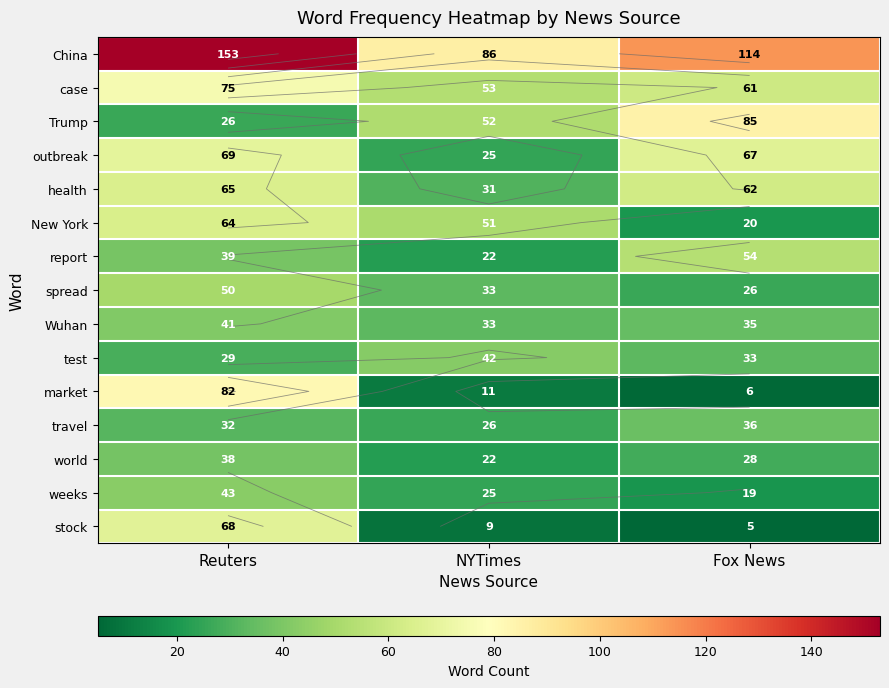

The value of outbreak at NYTimes is 25. True or false?

True